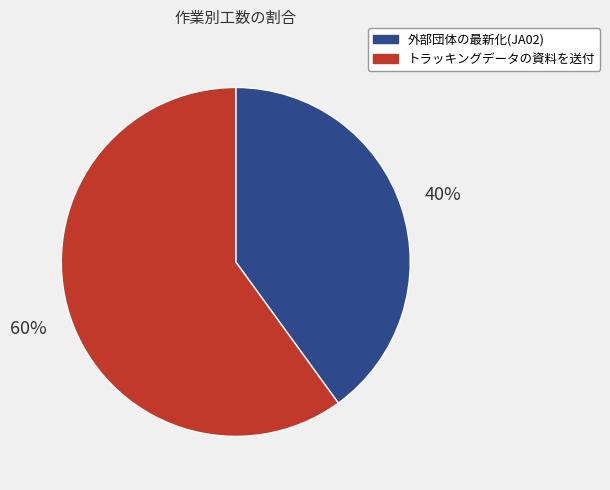

To the nearest percent, what portion does 外部団体の最新化(JA02) represent?

40%